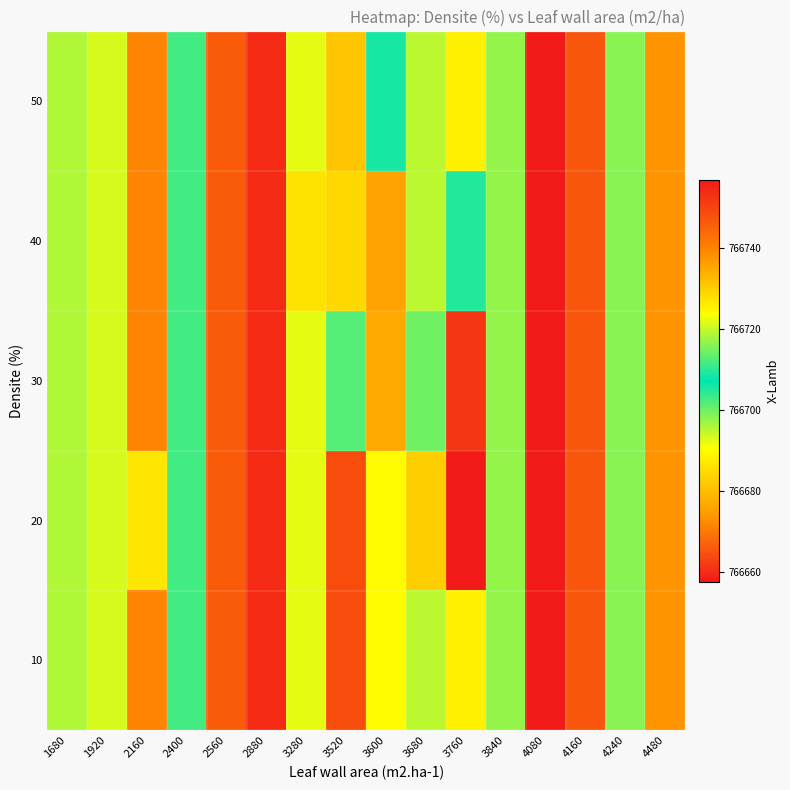

Reading left to right, list all the values displayed in this chart.

10: 1680=766718.4	1920=766693.2	2160=766671.4	2400=766711.5	2560=766746.1	2880=766754.1	3280=766721.9	3520=766748.3	3600=766690.1	3680=766694.9	3760=766725.7	3840=766716.8	4080=766657.4	4160=766665.3	4240=766698.2	4480=766673.3
20: 1680=766718.4	1920=766693.2	2160=766726.8	2400=766711.5	2560=766746.1	2880=766754.1	3280=766721.9	3520=766748.3	3600=766690.1	3680=766730.0	3760=766756.8	3840=766716.8	4080=766657.4	4160=766665.3	4240=766698.2	4480=766673.3
30: 1680=766718.4	1920=766693.2	2160=766671.4	2400=766711.5	2560=766746.1	2880=766754.1	3280=766721.9	3520=766712.7	3600=766676.7	3680=766699.8	3760=766752.1	3840=766716.8	4080=766657.4	4160=766665.3	4240=766698.2	4480=766673.3
40: 1680=766718.4	1920=766693.2	2160=766671.4	2400=766711.5	2560=766746.1	2880=766754.1	3280=766686.1	3520=766684.4	3600=766735.6	3680=766694.9	3760=766704.8	3840=766716.8	4080=766657.4	4160=766665.3	4240=766698.2	4480=766673.3
50: 1680=766718.4	1920=766693.2	2160=766671.4	2400=766711.5	2560=766746.1	2880=766754.1	3280=766721.9	3520=766681.4	3600=766708.5	3680=766694.9	3760=766725.7	3840=766716.8	4080=766657.4	4160=766665.3	4240=766698.2	4480=766673.3